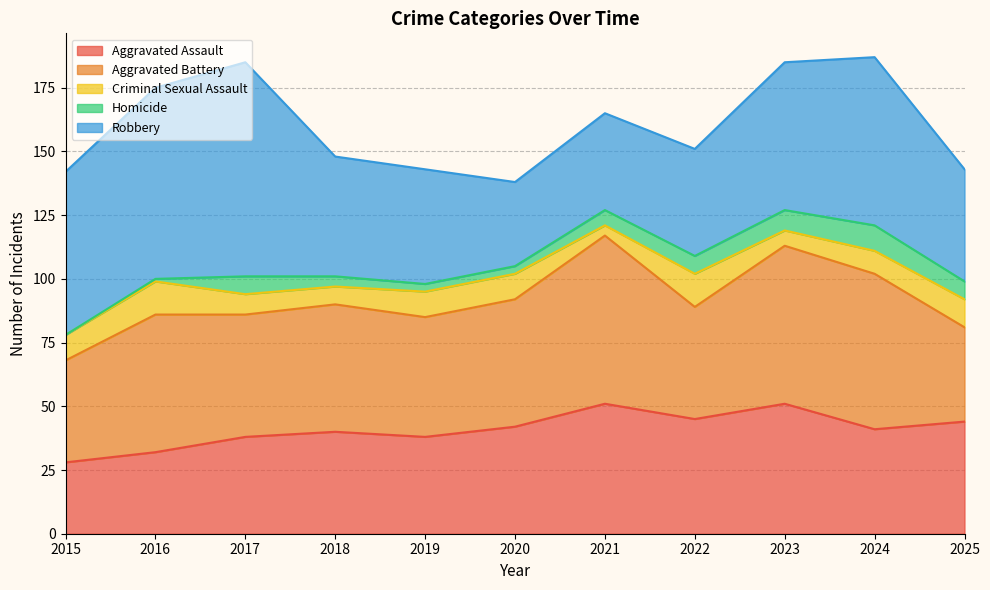

The value of Aggravated Battery at 2016 is 92. True or false?

False